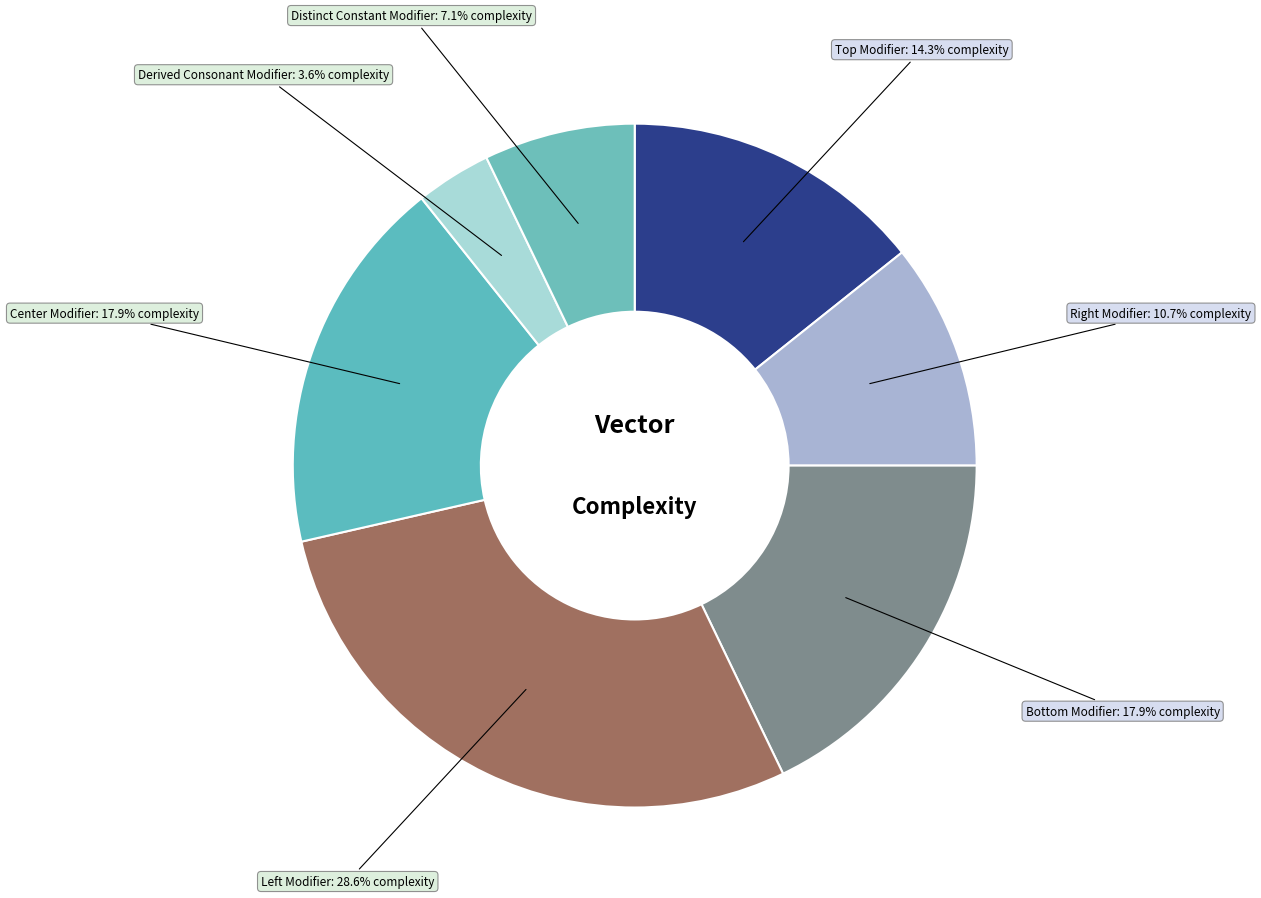

Count the number of slices in the pie.

7